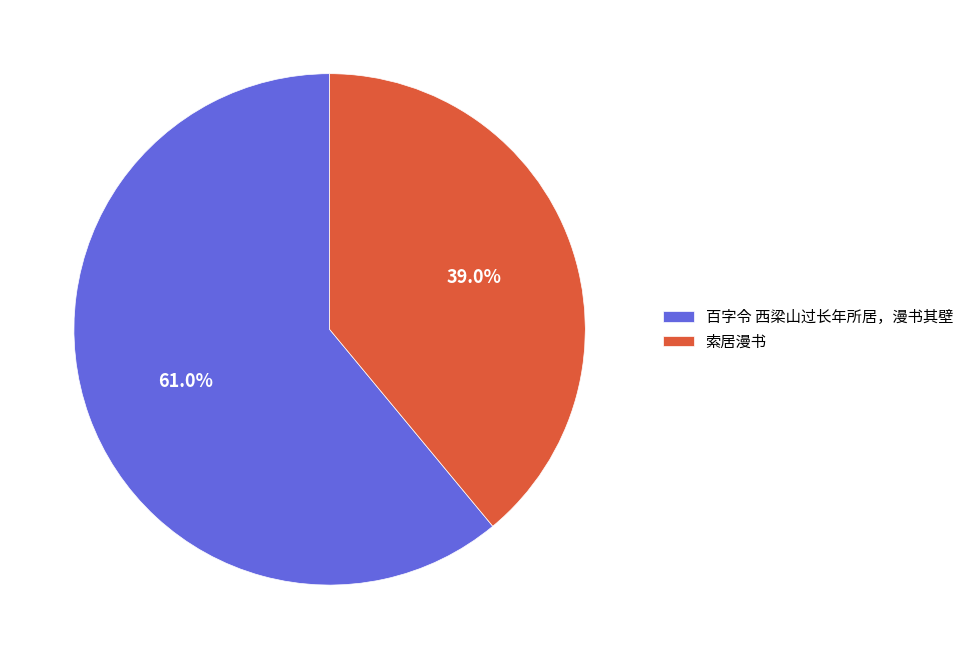

Rank the categories by value from lowest to highest.

索居漫书, 百字令 西梁山过长年所居，漫书其壁